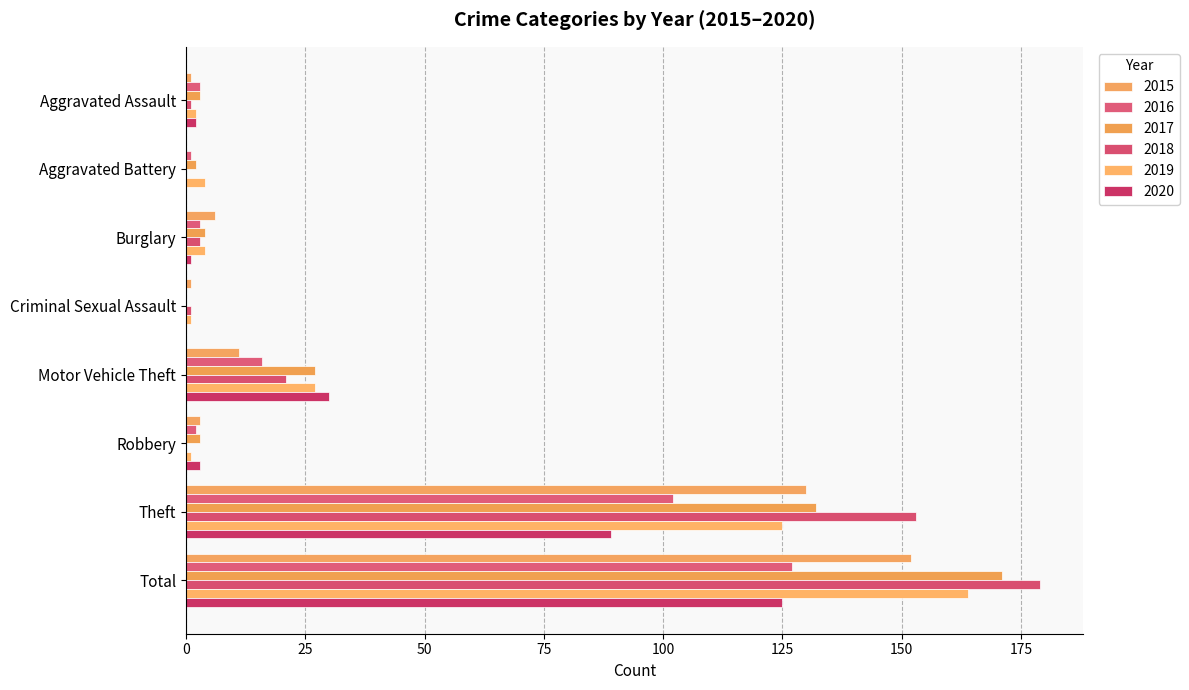

How many categories are shown in the chart?

8